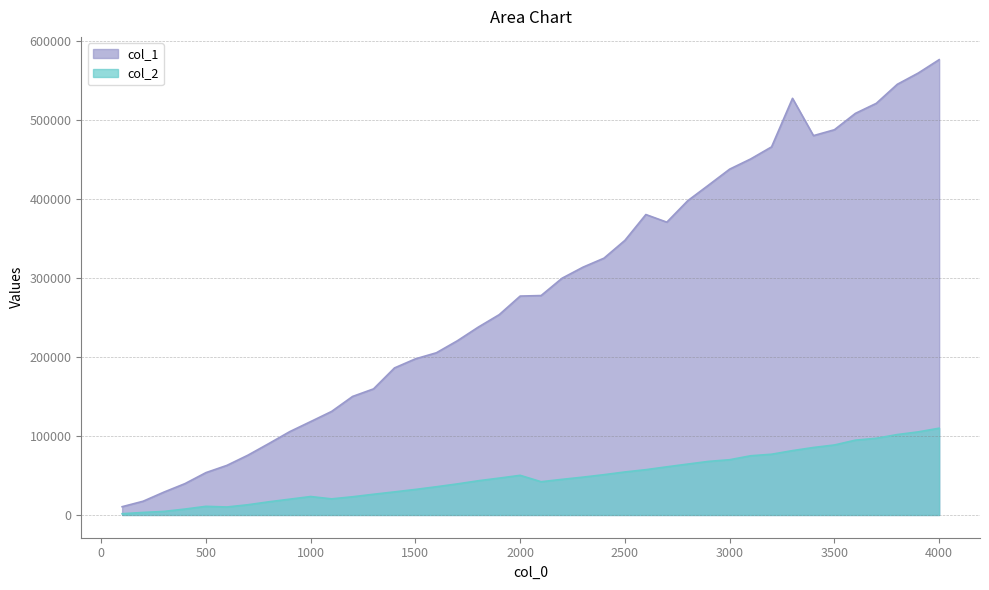

Which series changed the most between 1300 and 2100?

col_1